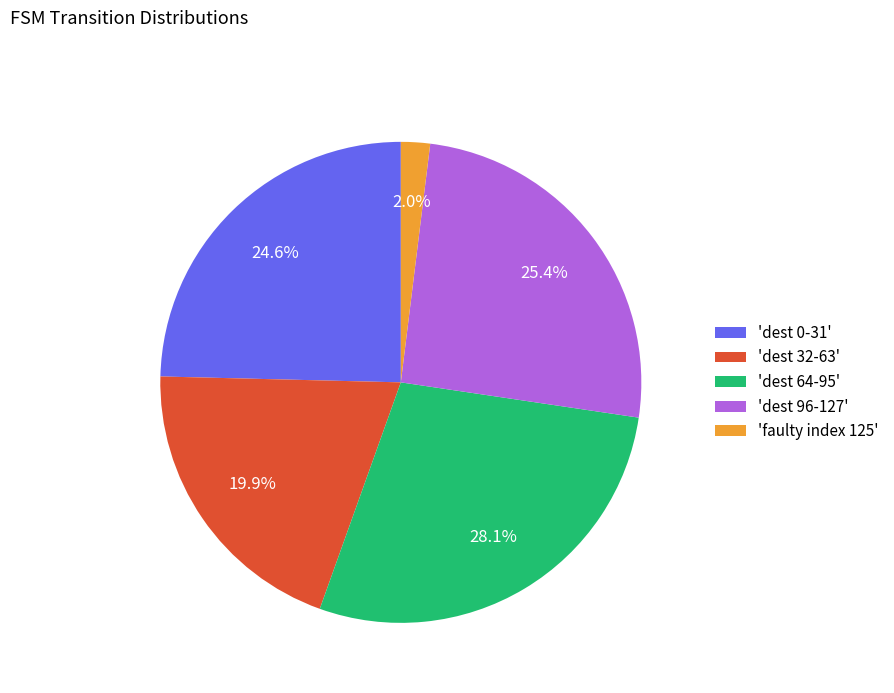

Does any single category account for the majority?

No